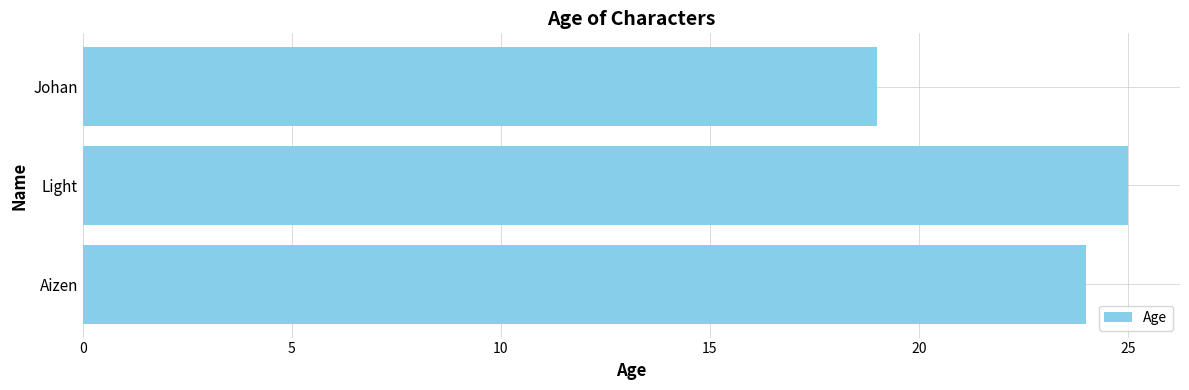

How many series are shown in this chart?

1